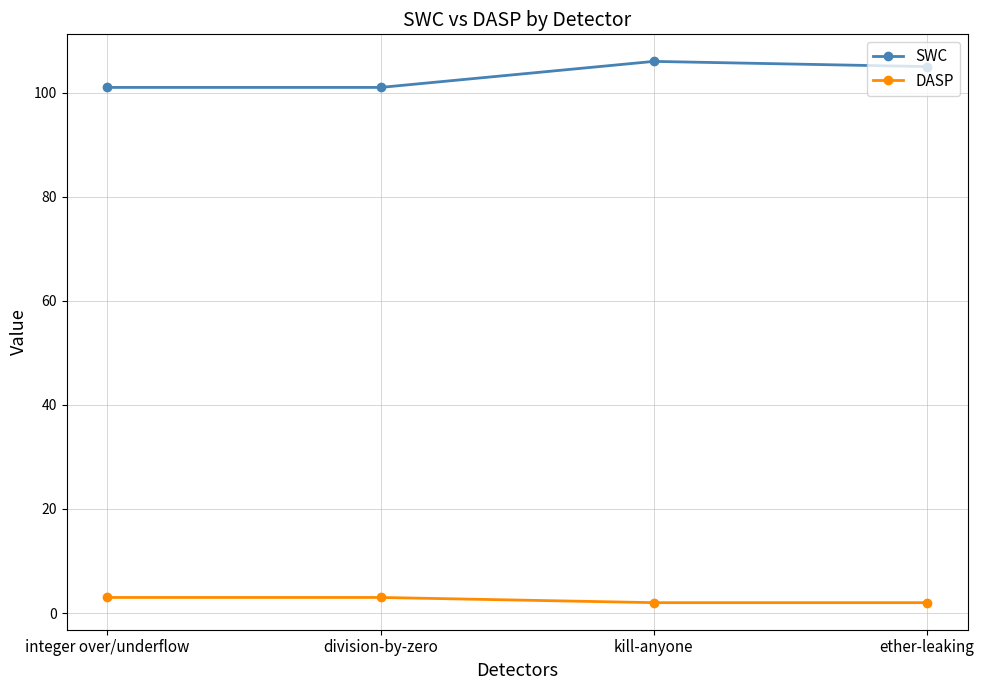

What is the difference between the second highest and minimum values in the SWC series?

4